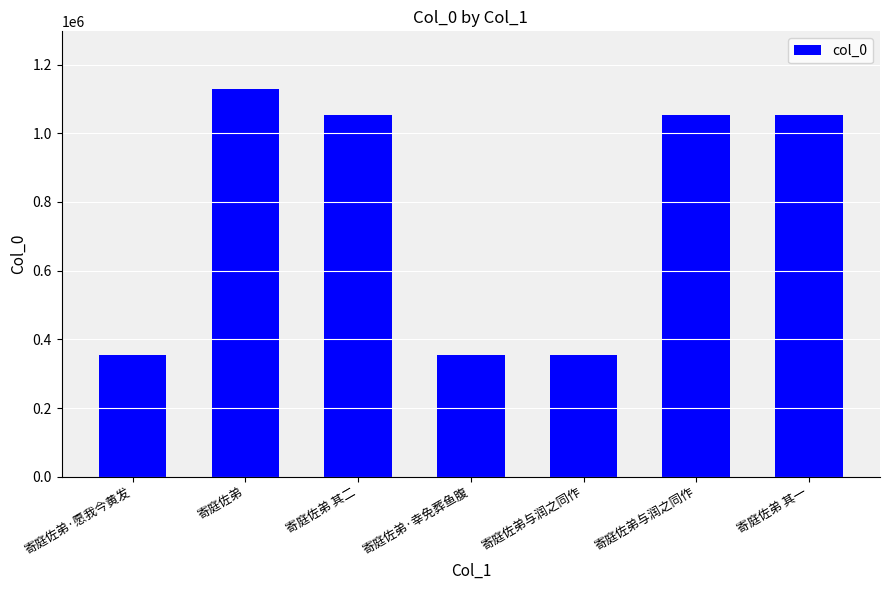

What is the value of the 7th bar from the left?

1052254